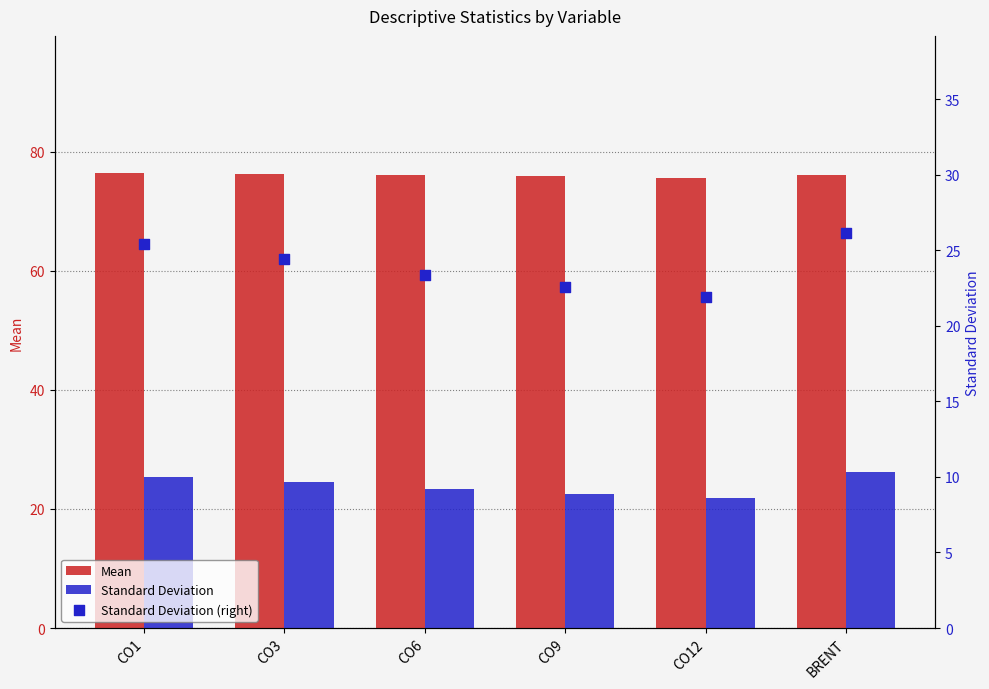

Which series has the largest total across all categories?

Mean